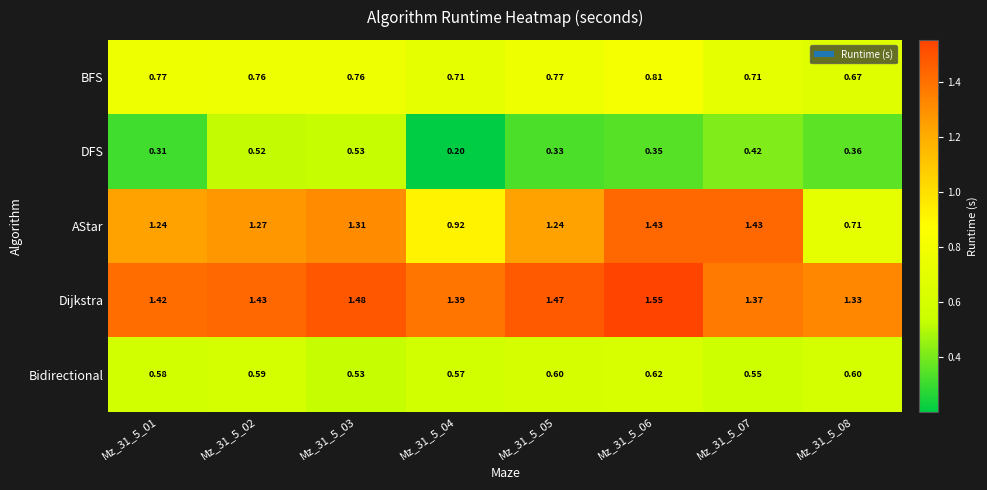

Is the value of Bidirectional at Mz_31_5_06 greater than the value of BFS at Mz_31_5_03?

No